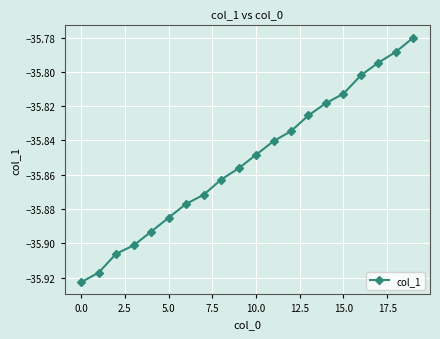

What is the sum of all values?

-717.0